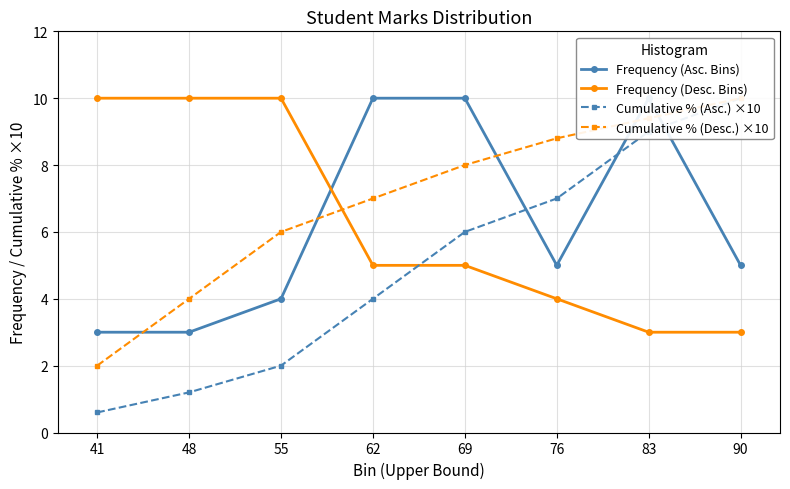

Is it true that Frequency (Asc. Bins) equals 17.5 at 83?

False